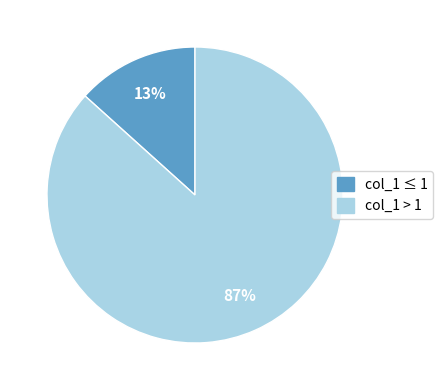

Is there a majority slice in this chart?

Yes